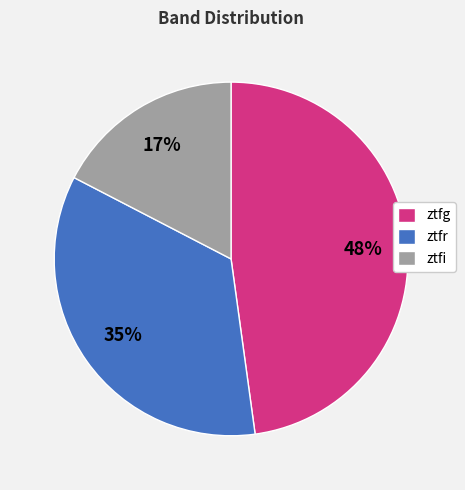

What is the ratio of the value at ztfg to the value at ztfr?

1.4